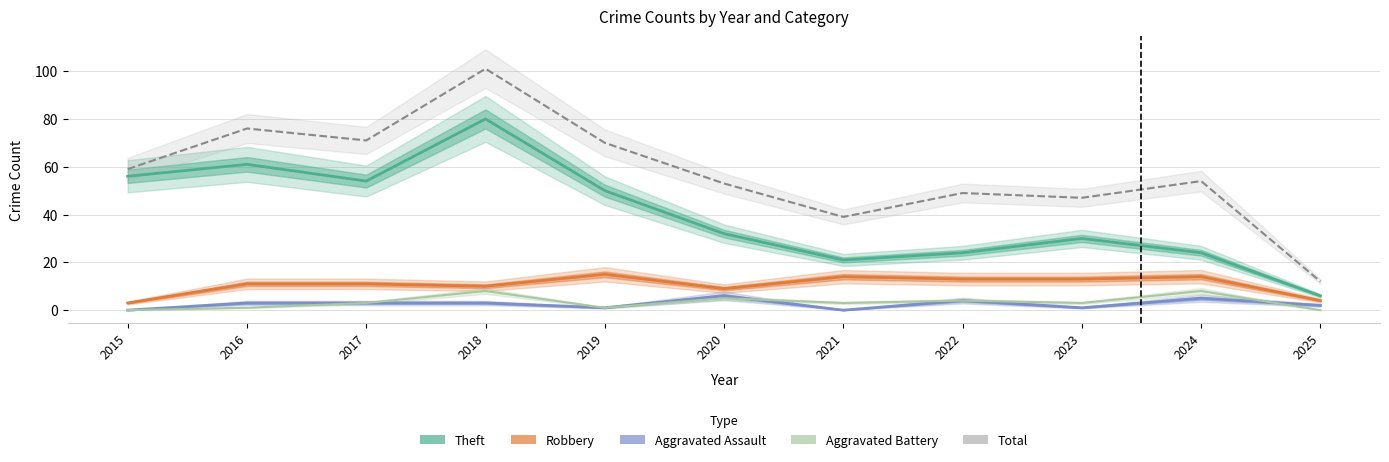

Which label corresponds to the smallest value in the chart?

2015